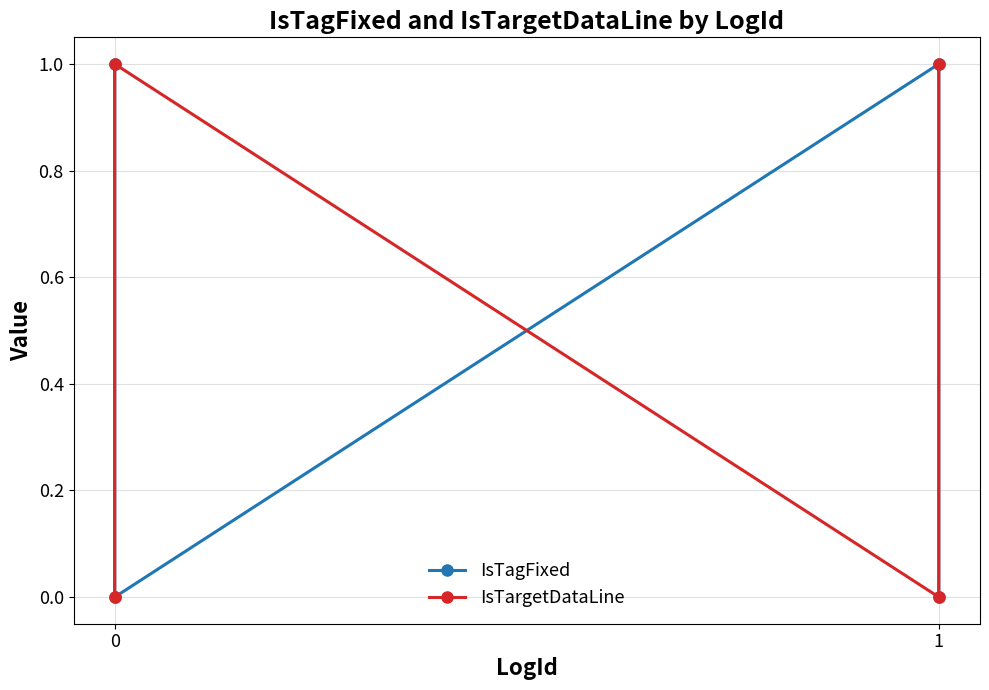

In IsTargetDataLine, how many points are higher than both neighbors (excluding endpoints)?

1